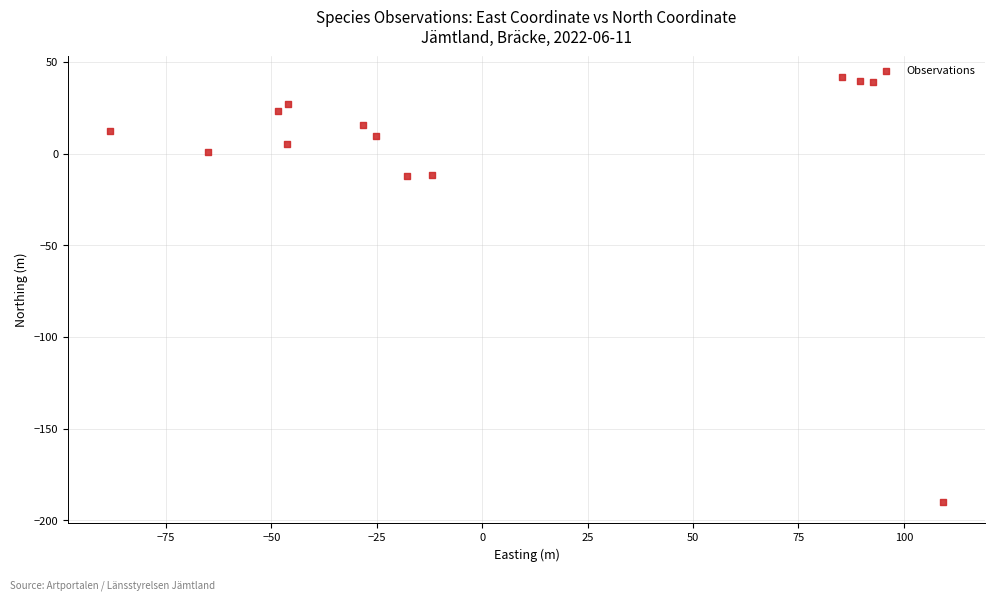

What is the range of Y values (max minus min)?

231.5